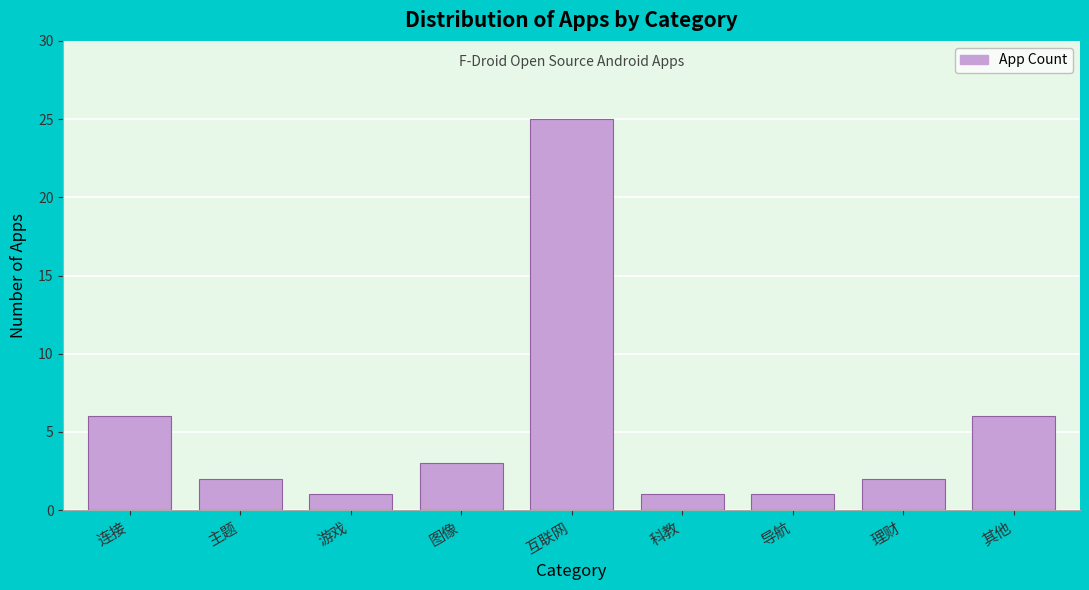

Reading left to right, list all the values displayed in this chart.

连接=6	主题=2	游戏=1	图像=3	互联网=25	科教=1	导航=1	理财=2	其他=6